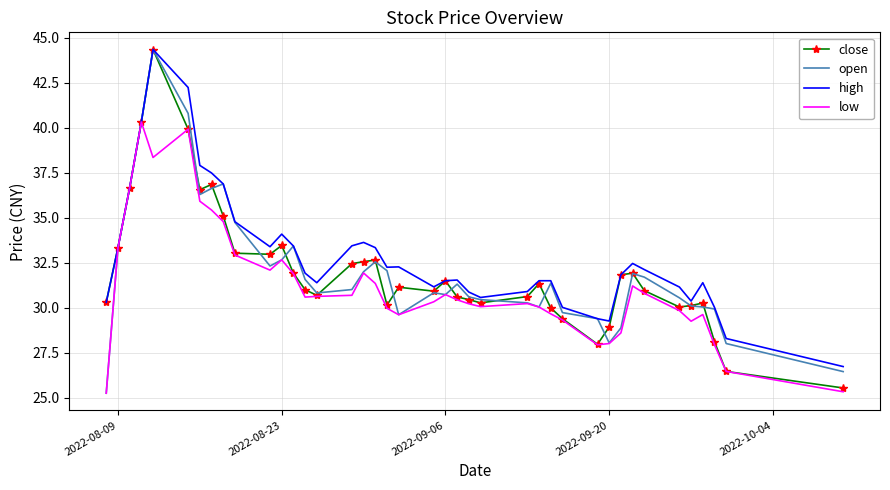

What is the maximum value for open?

44.3